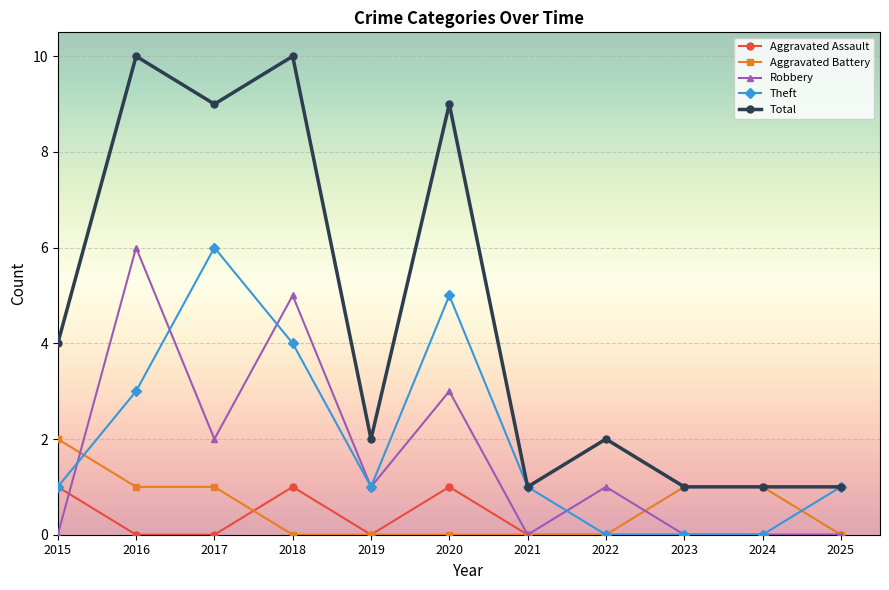

Is it true that Robbery equals 0 at 2015?

True